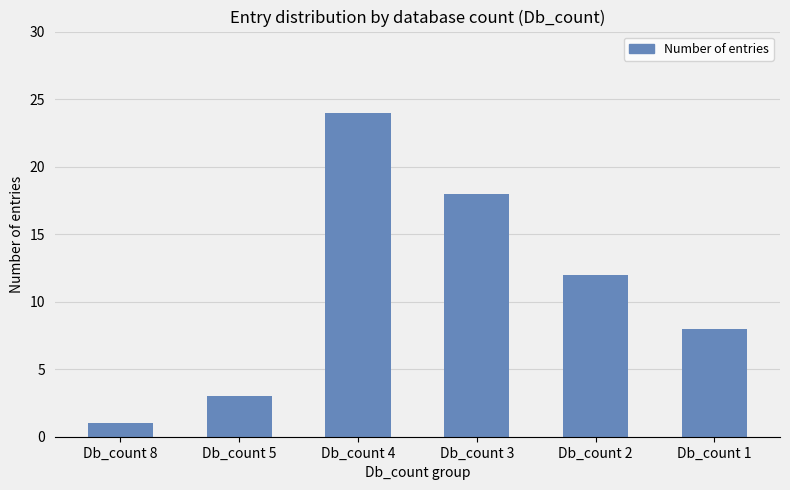

What is the value of the 6th bar from the left?

8